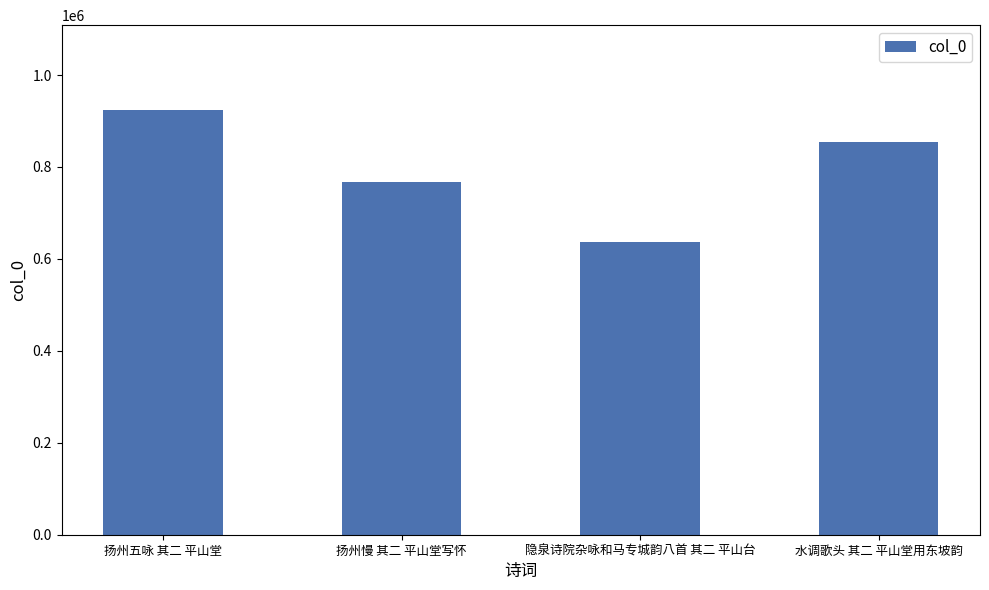

True or false: the data shows 636851 at 隐泉诗院杂咏和马专城韵八首 其二 平山台.

True